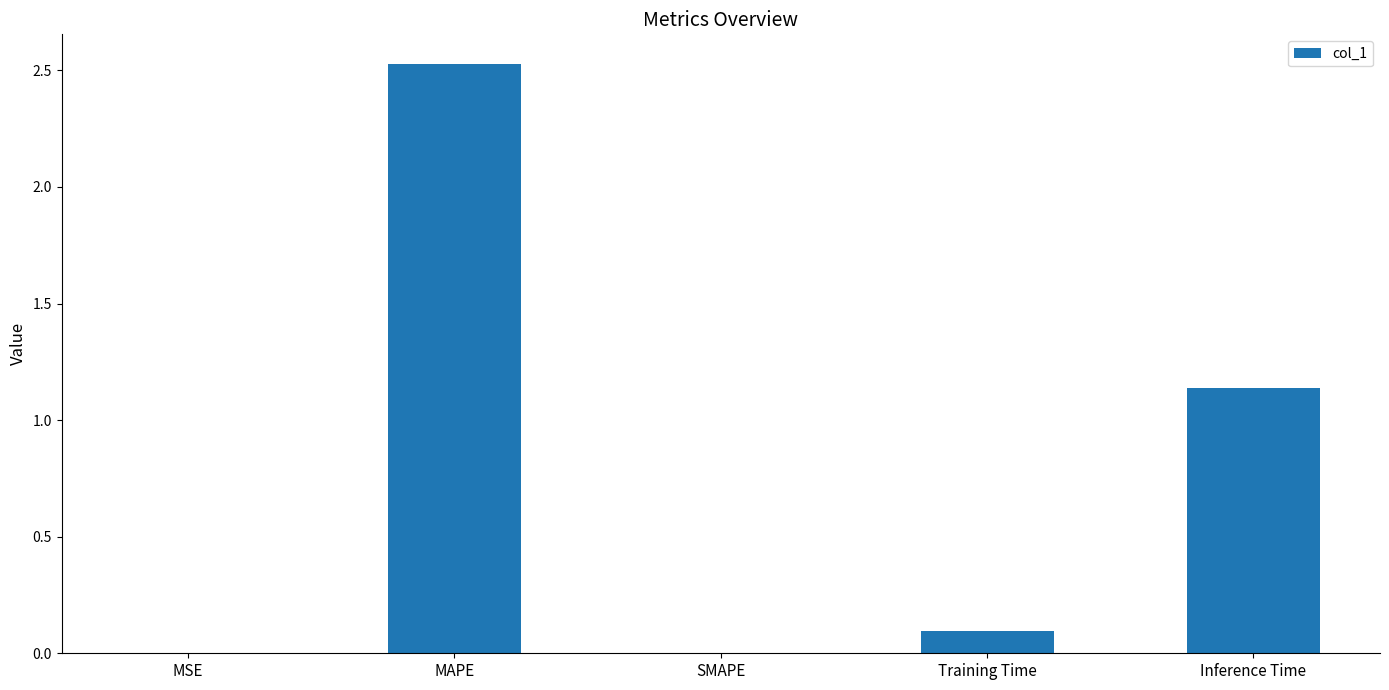

At which label is the value closest to 1?

Inference Time